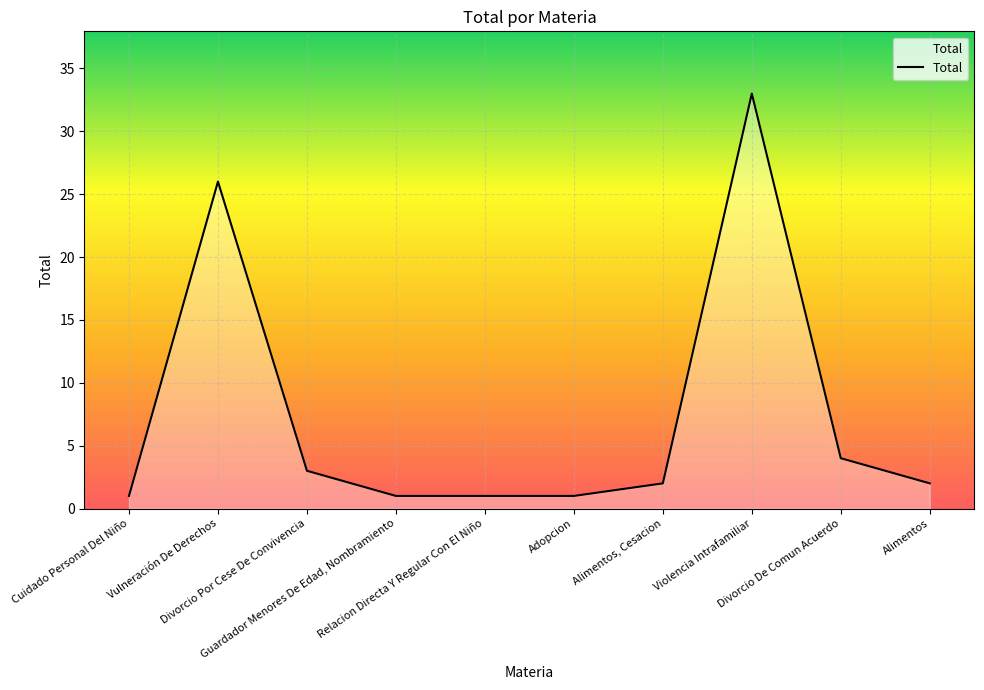

What is the greatest value displayed?

33